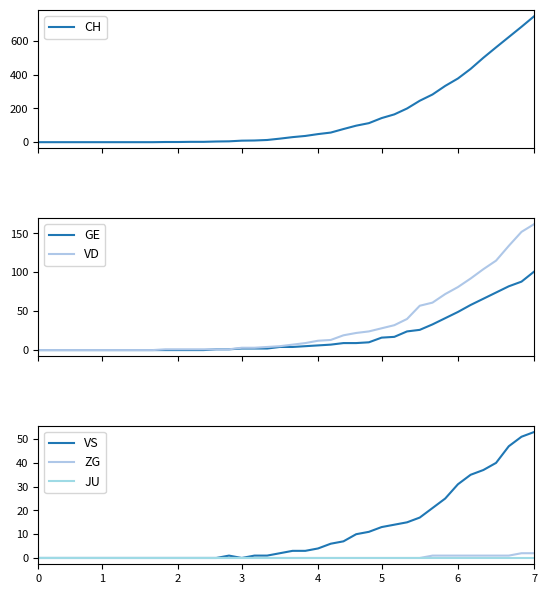

True or false: VS and CH cross at least once.

False